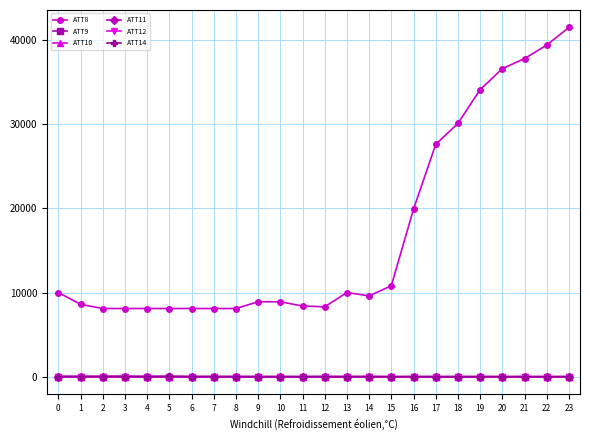

How many distinct data groups are displayed?

6